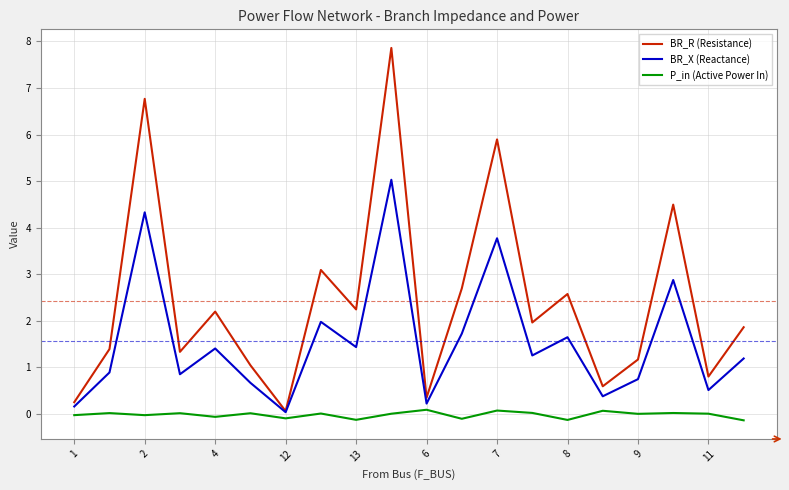

Which series has the widest spread of values?

BR_R (Resistance)